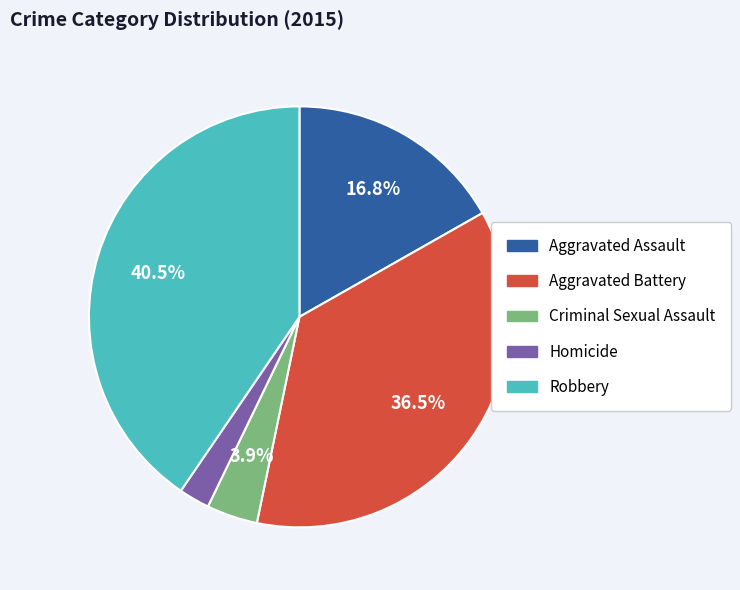

Which slice is the largest?

Robbery